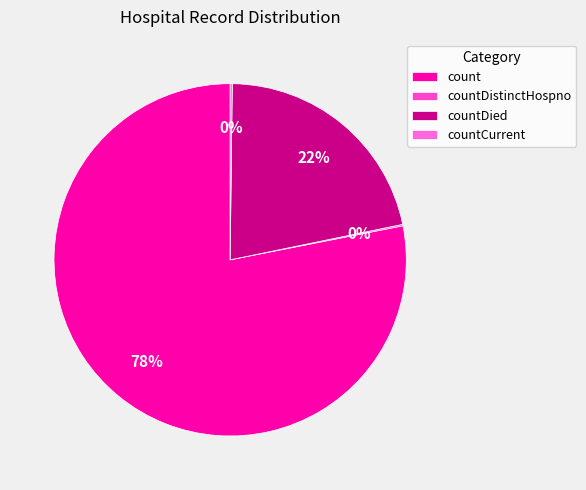

What is the majority slice?

count